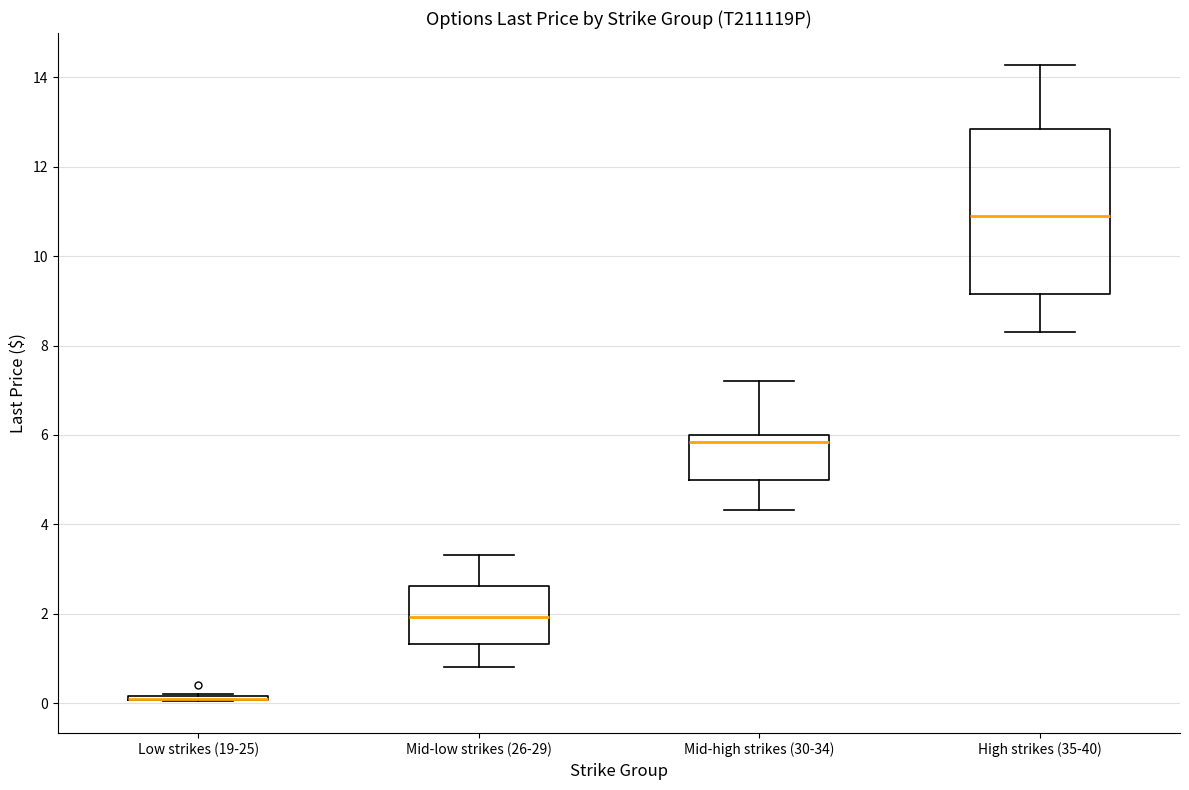

Reading left to right, read every box against the y-axis: the position of its median line, the range the box covers, and the ends of its whiskers. The values are not printed on the chart, so give them approximately, as read against the axis.

Low strikes (19-25): box collapsed to a line at 0.0, whiskers 0.0 to 0.2
Mid-low strikes (26-29): median 2.0, box 1.4 to 2.6, whiskers 0.8 to 3.4
Mid-high strikes (30-34): median 5.8, box 5.0 to 6.0, whiskers 4.4 to 7.2
High strikes (35-40): median 11.0, box 9.2 to 12.8, whiskers 8.4 to 14.2